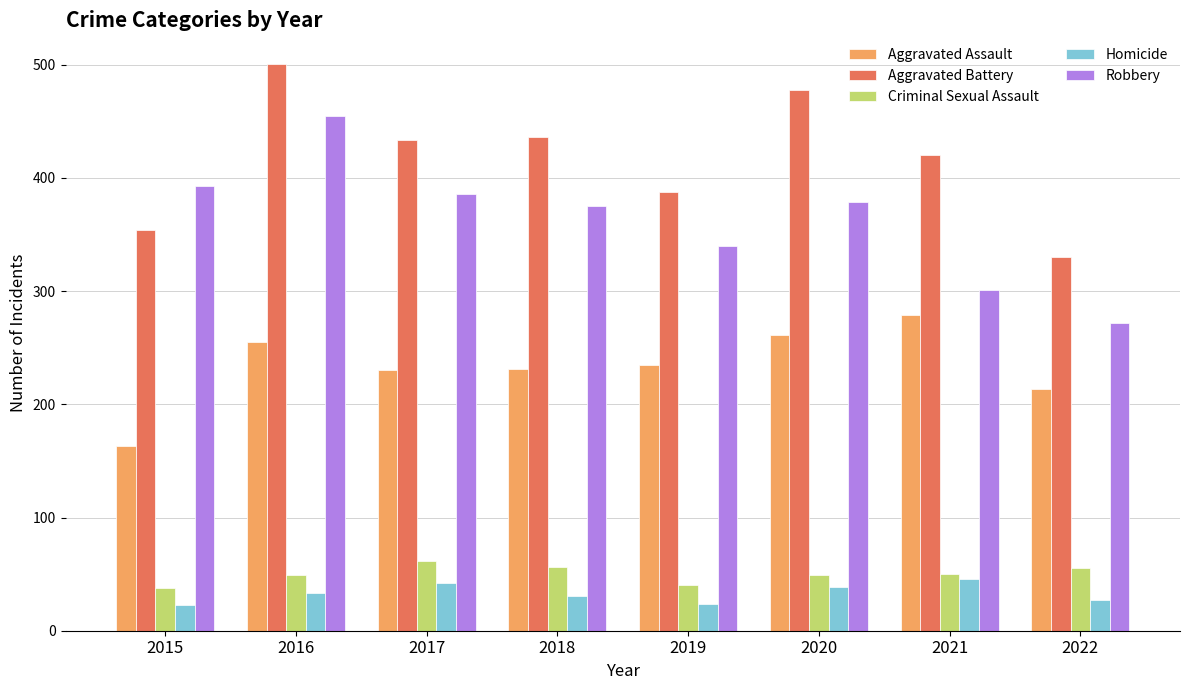

At which label does Aggravated Battery first exceed 434?

2016